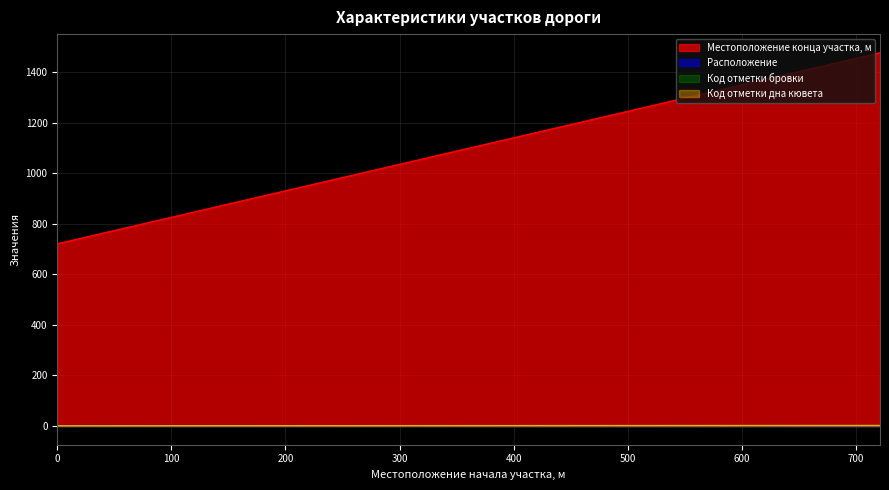

True or false: Местоположение конца участка, м has more than 2 interior local peaks.

False